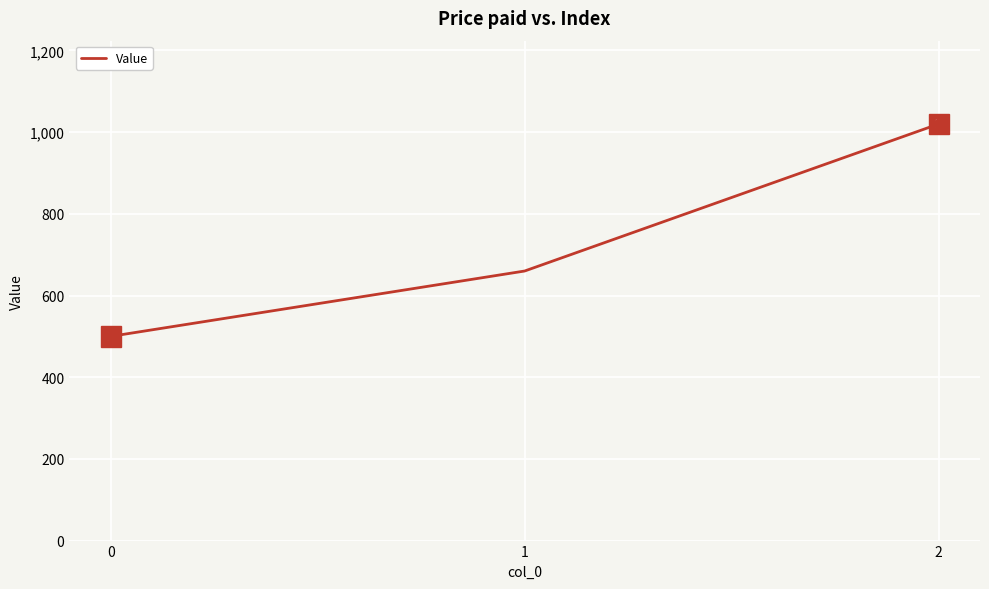

Which has a higher value, 1 or 2?

2